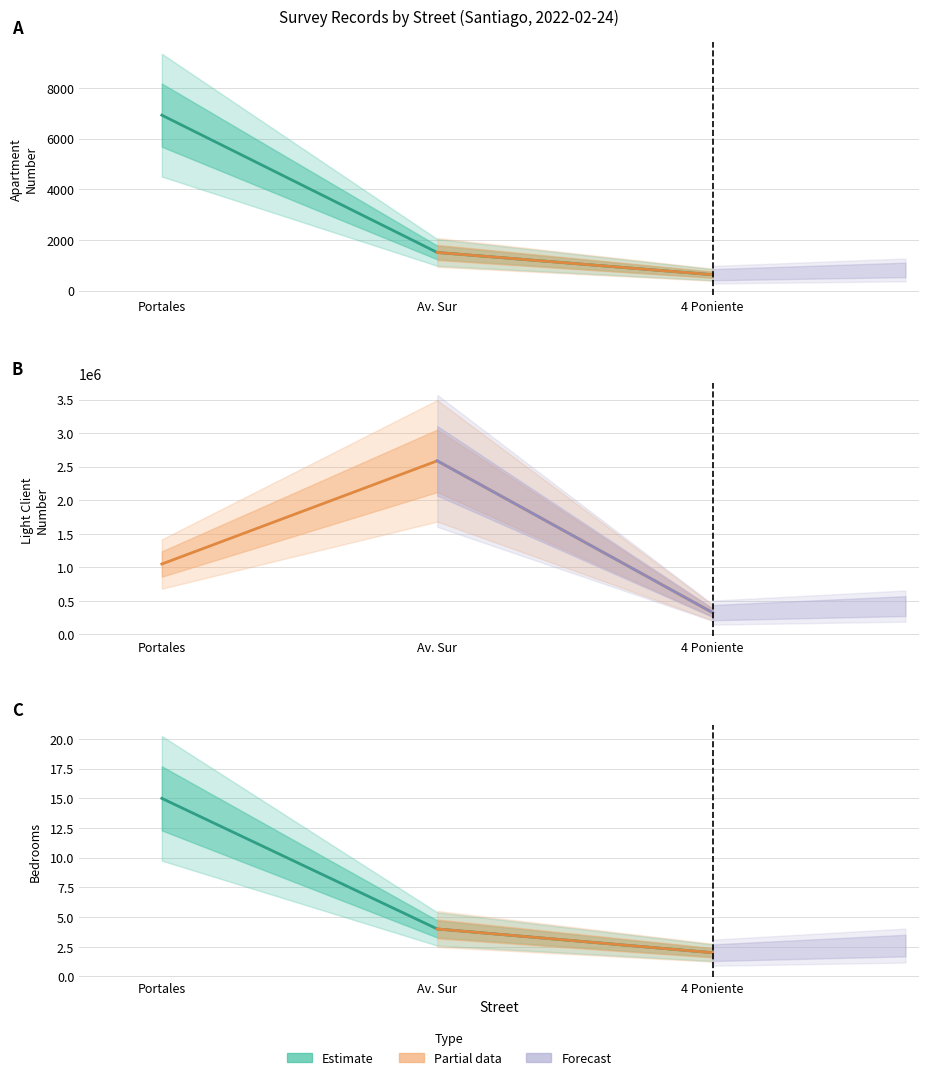

What is the greatest value displayed?

2586314